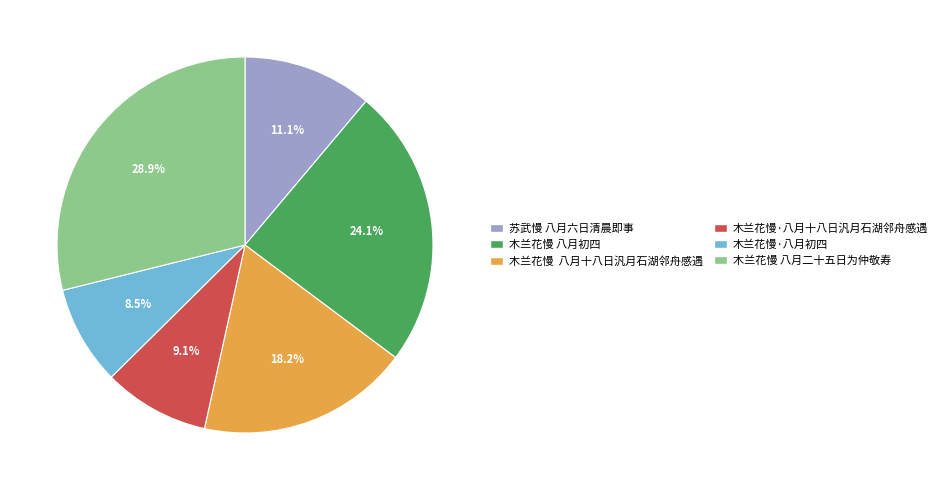

Which has a higher value, 木兰花慢·八月十八日汎月石湖邻舟感遇 or 苏武慢 八月六日清晨即事?

苏武慢 八月六日清晨即事